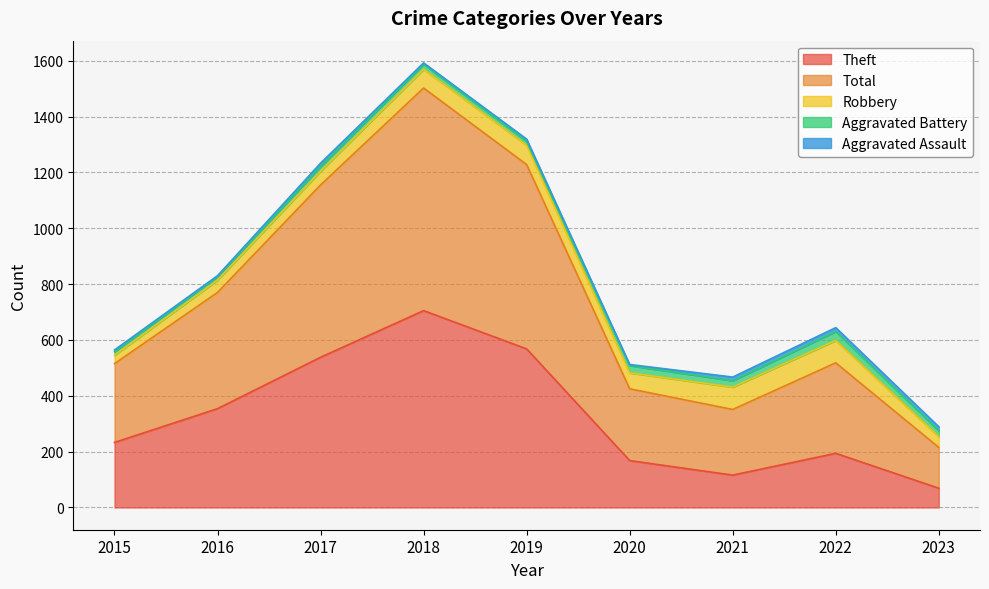

What is the difference between the Total values at 2016 and 2017?

201